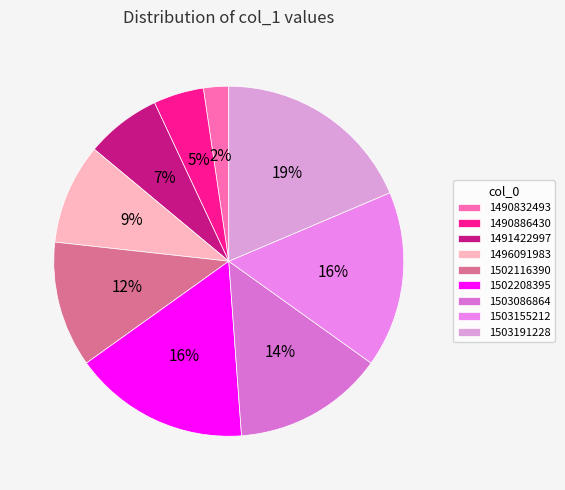

Does 1503191228 represent more than half of the total?

No